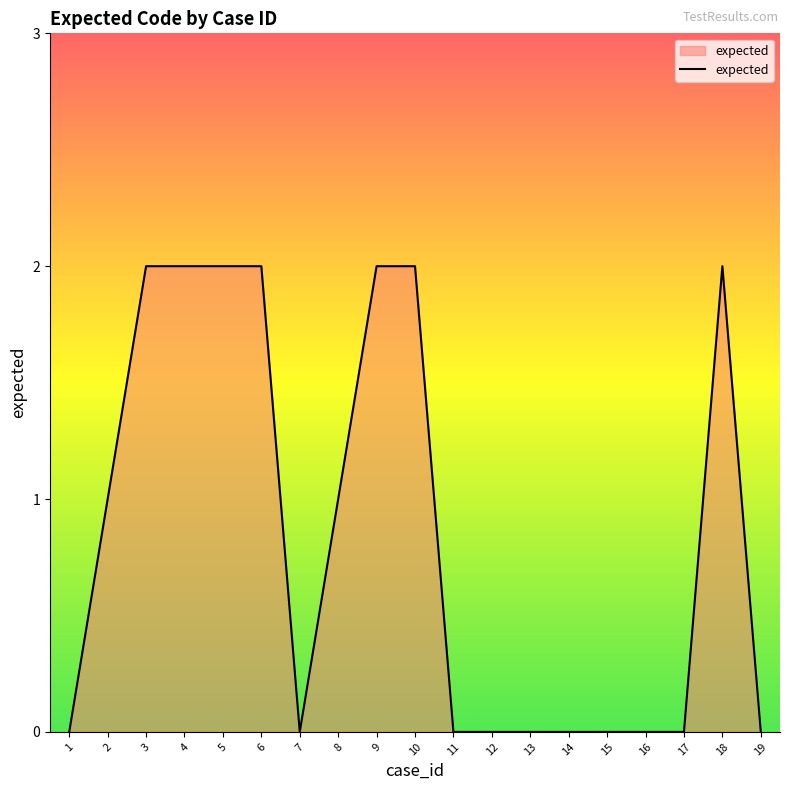

Does the chart have visible grid lines?

No